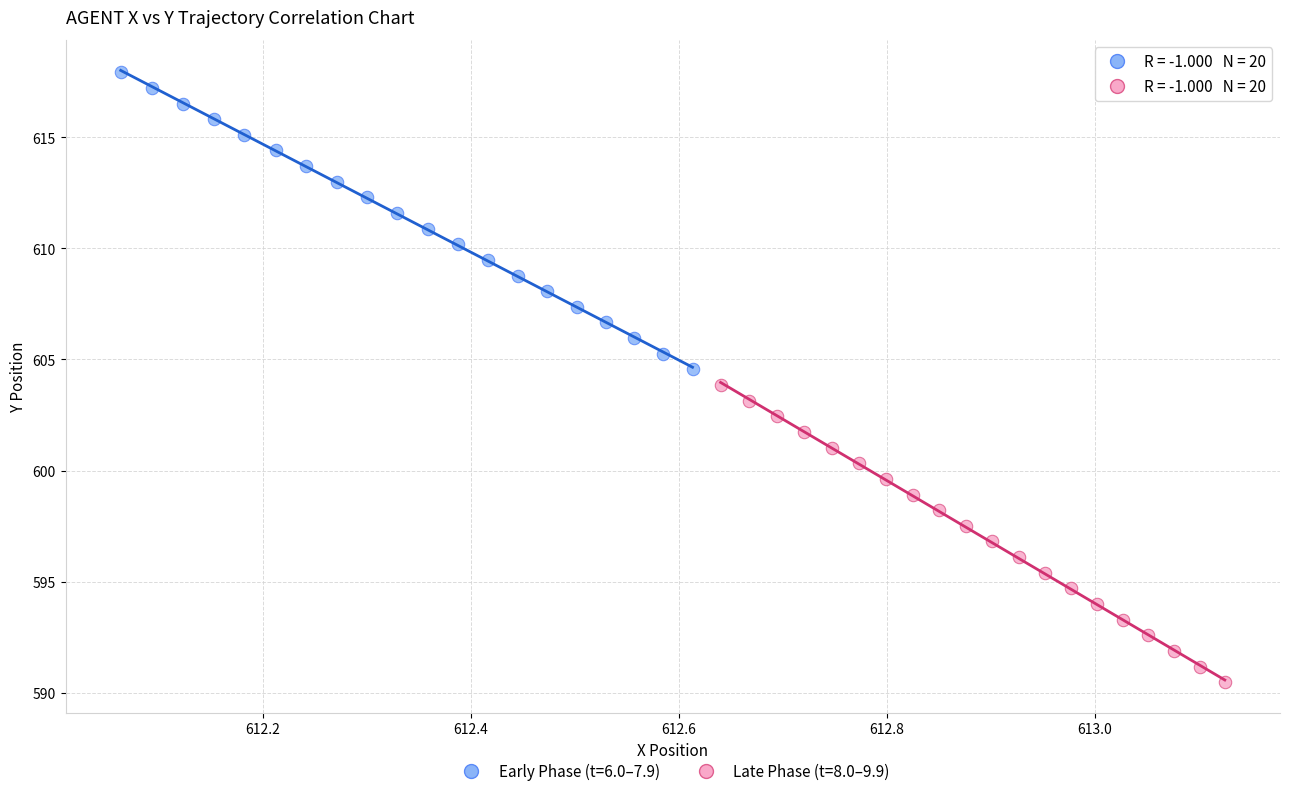

Which series contains the lowest Y value?

Late Phase (t=8.0–9.9)